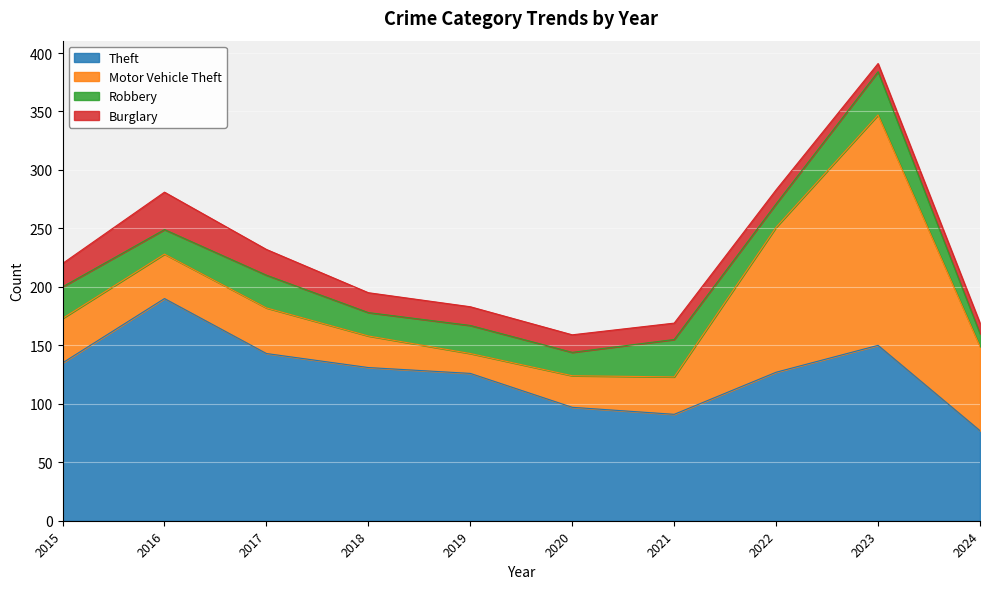

What are all the series names shown in the legend?

Theft, Motor Vehicle Theft, Robbery, Burglary